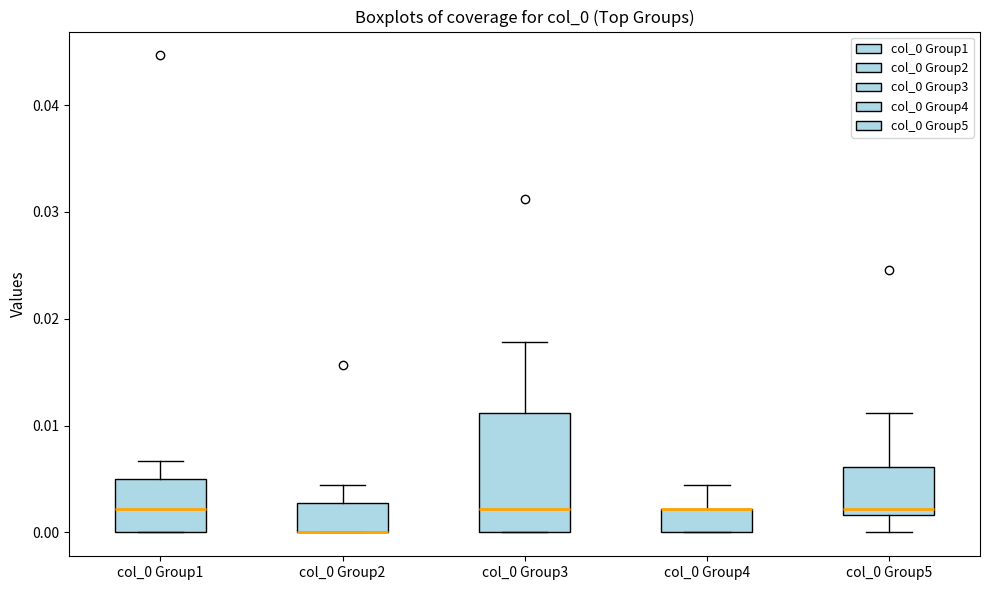

Which box is the tallest, from its lower edge to its upper edge?

col_0 Group3